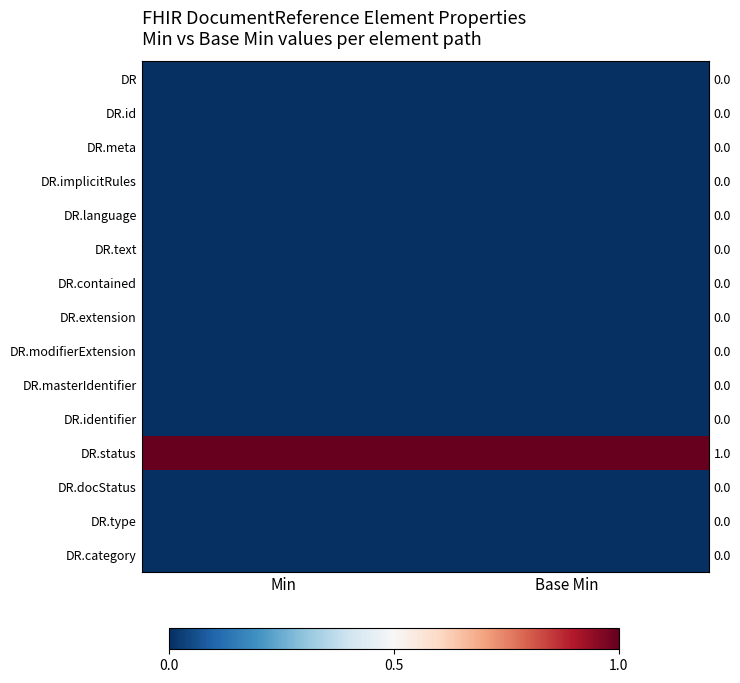

At which category is the sum across all series the highest?

Min